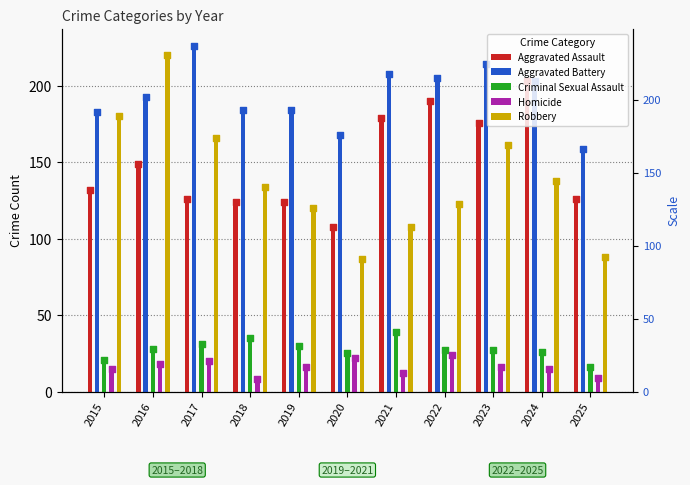

At how many categories does at least one series exceed 69?

11